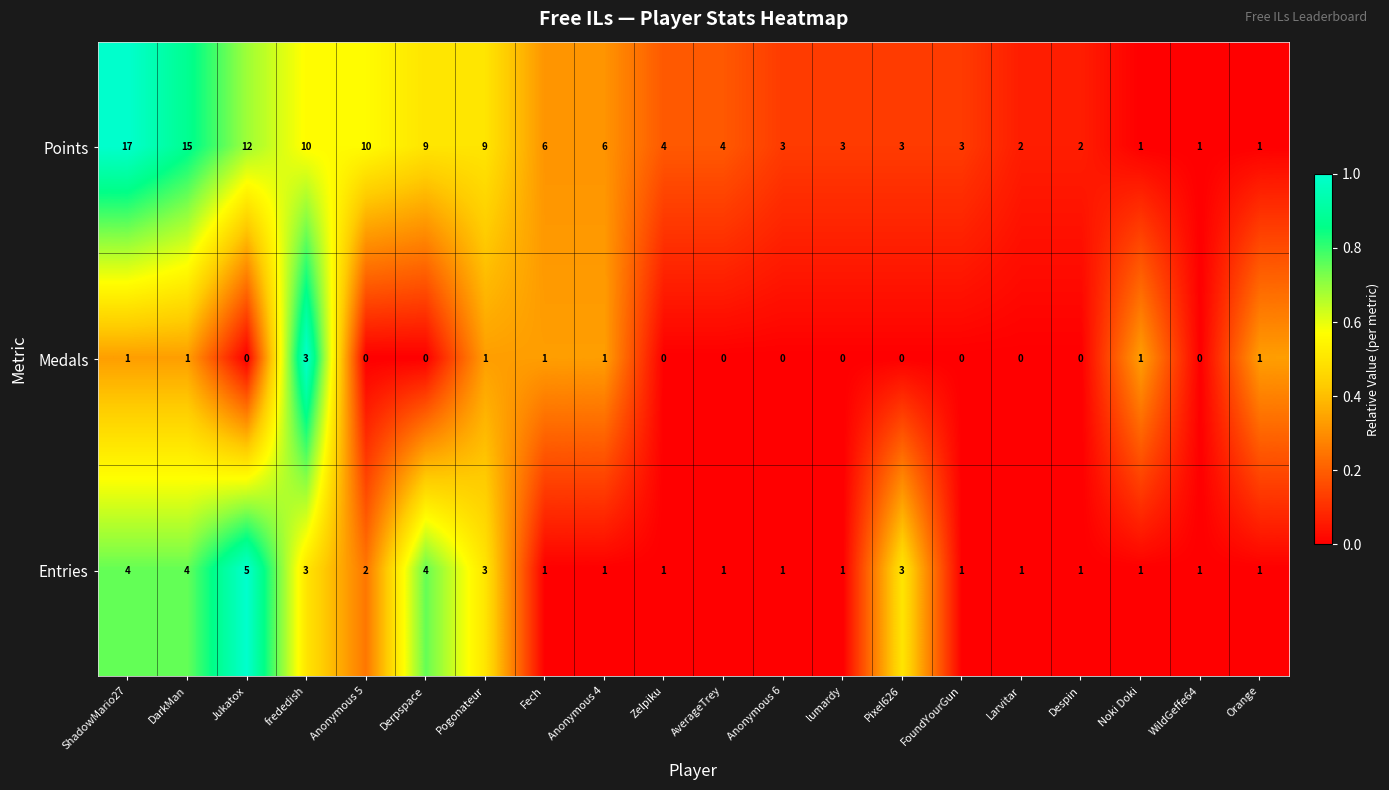

What is the average value of the Points series?

6